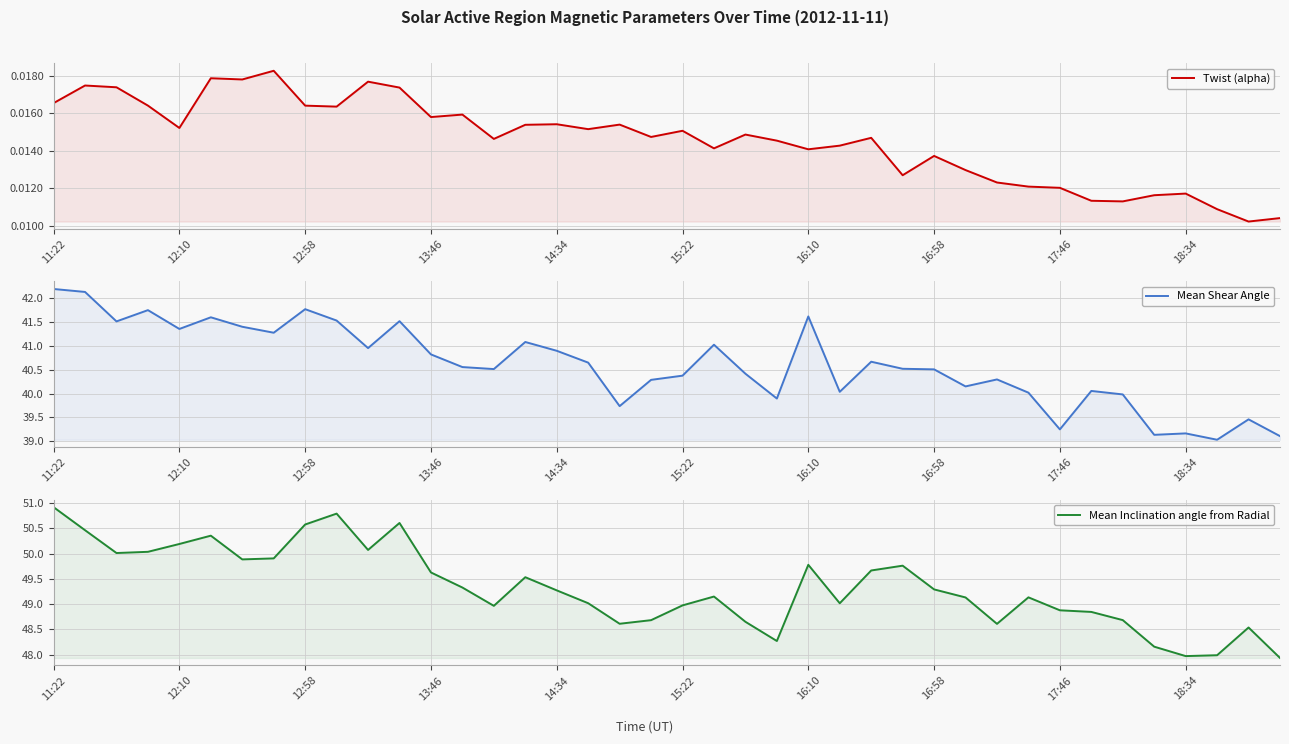

What is the difference between the second highest and second lowest values in the Mean Shear Angle series?

3.0